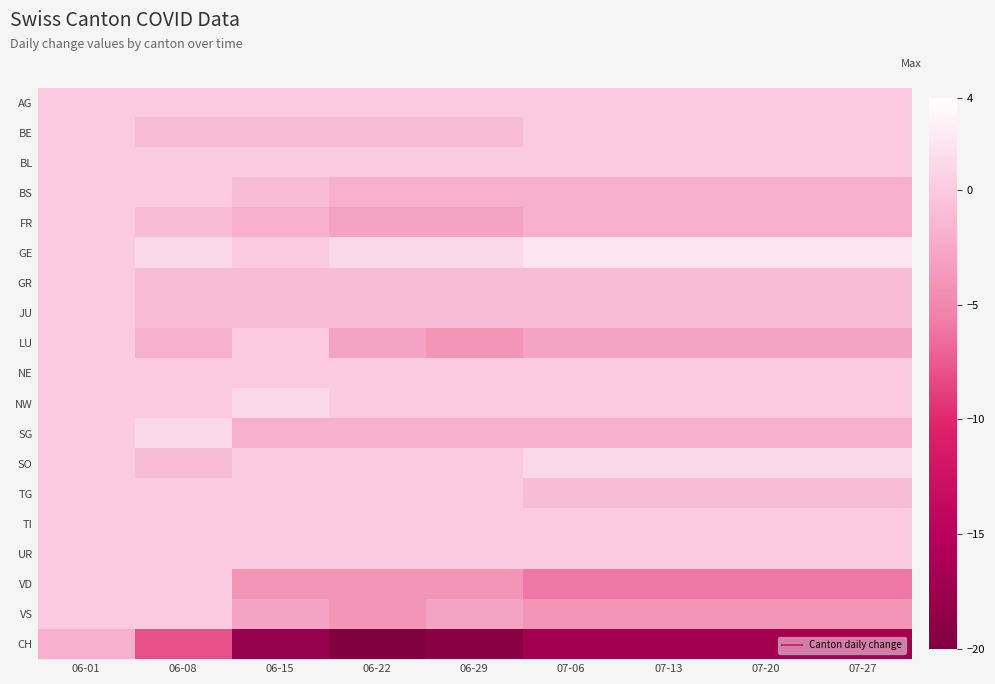

Which series has the largest range (max minus min)?

CH